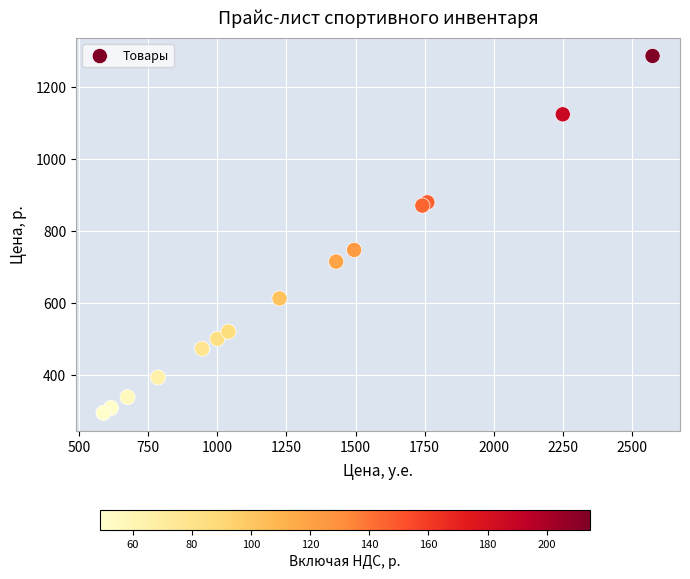

What Y value in the scatter plot is closest to 790?

747.5